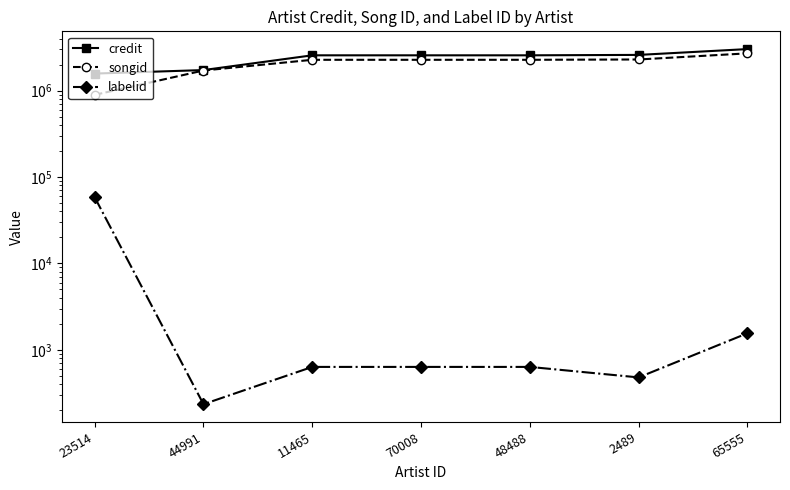

At how many categories does at least one series exceed 2814521?

1